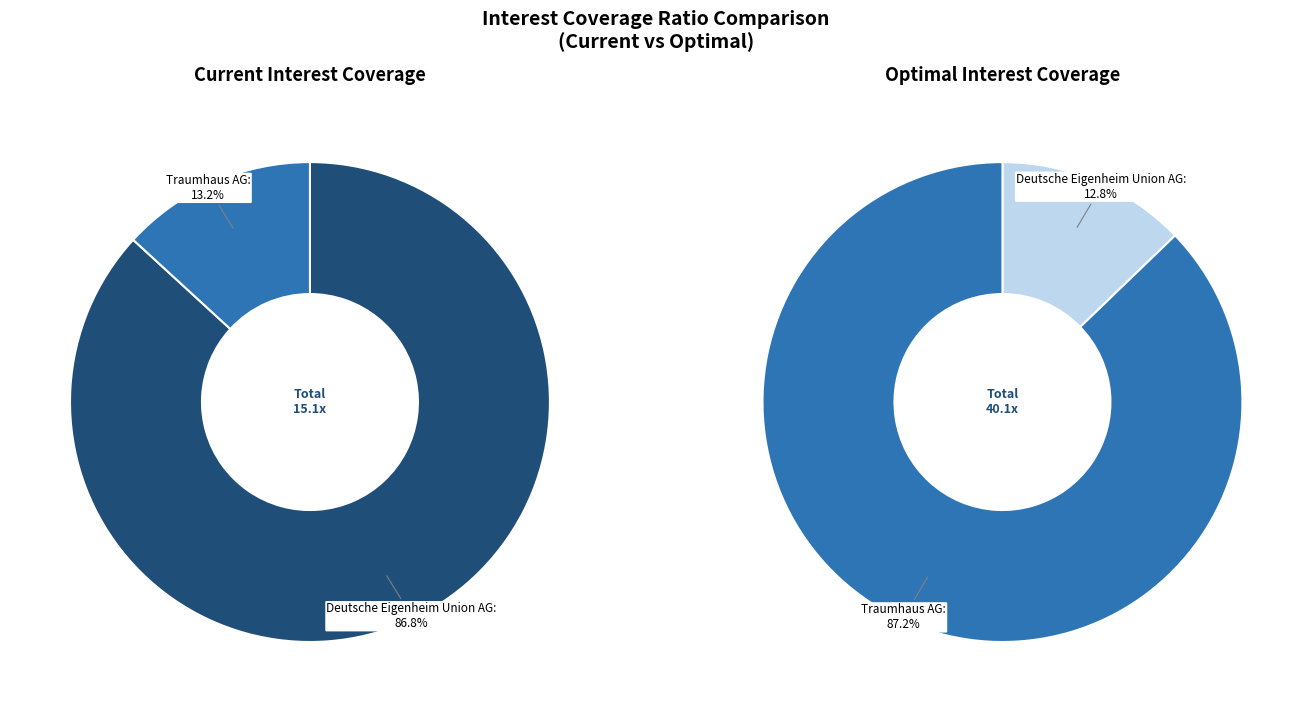

What is the change in value from Deutsche Eigenheim Union AG (XTRA:JZ6) to Traumhaus AG (XTRA:TRU)?

-11.1